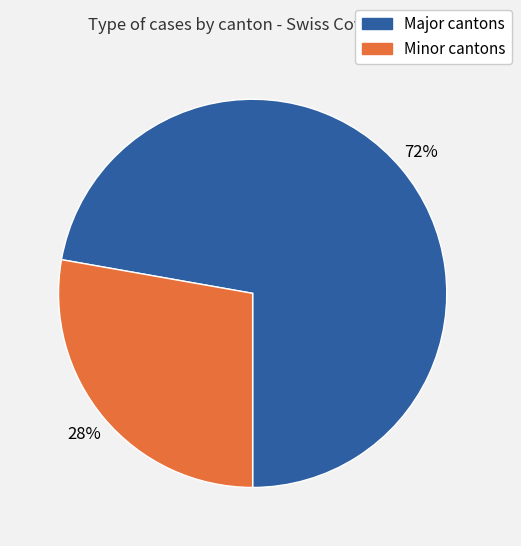

Is there a majority slice in this chart?

Yes